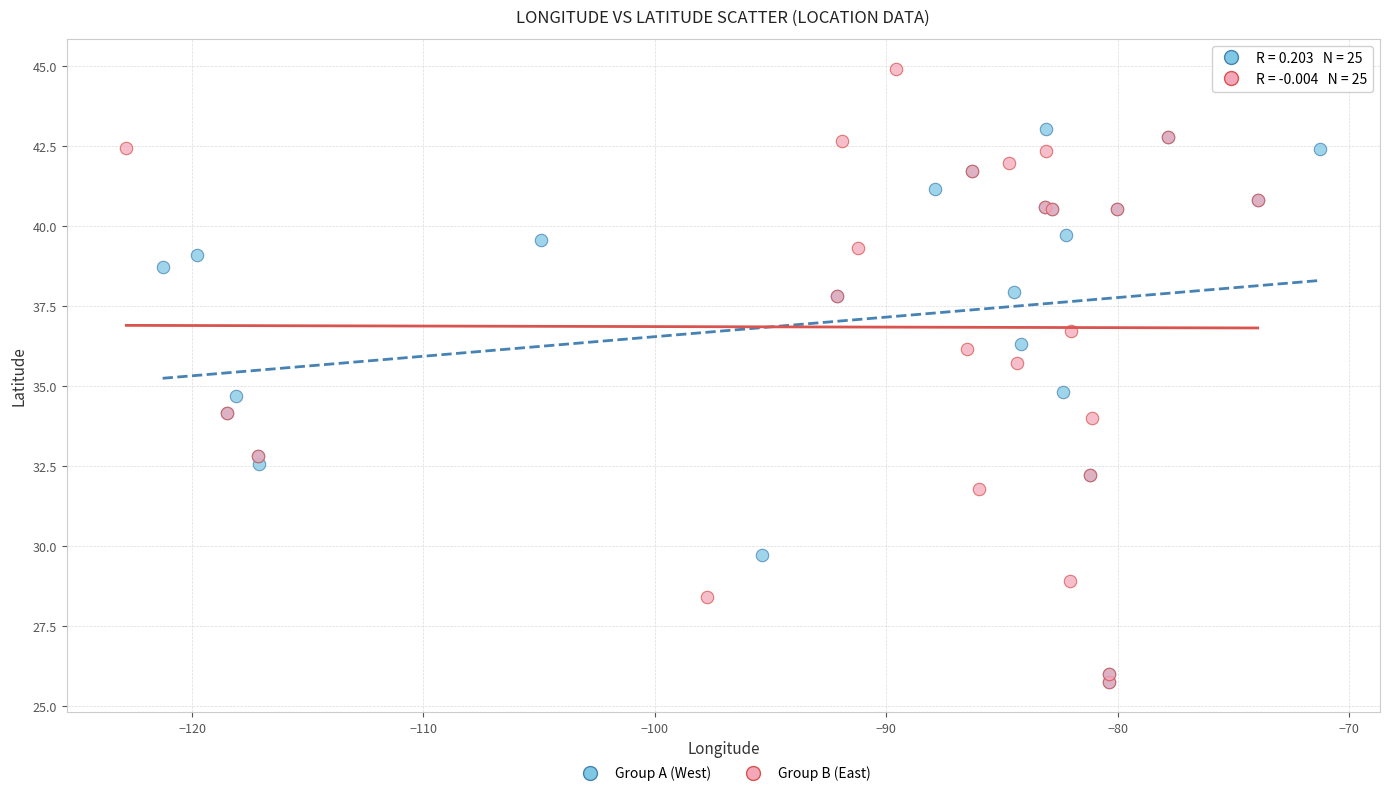

Which series has the widest spread of Y values?

Group B (East)